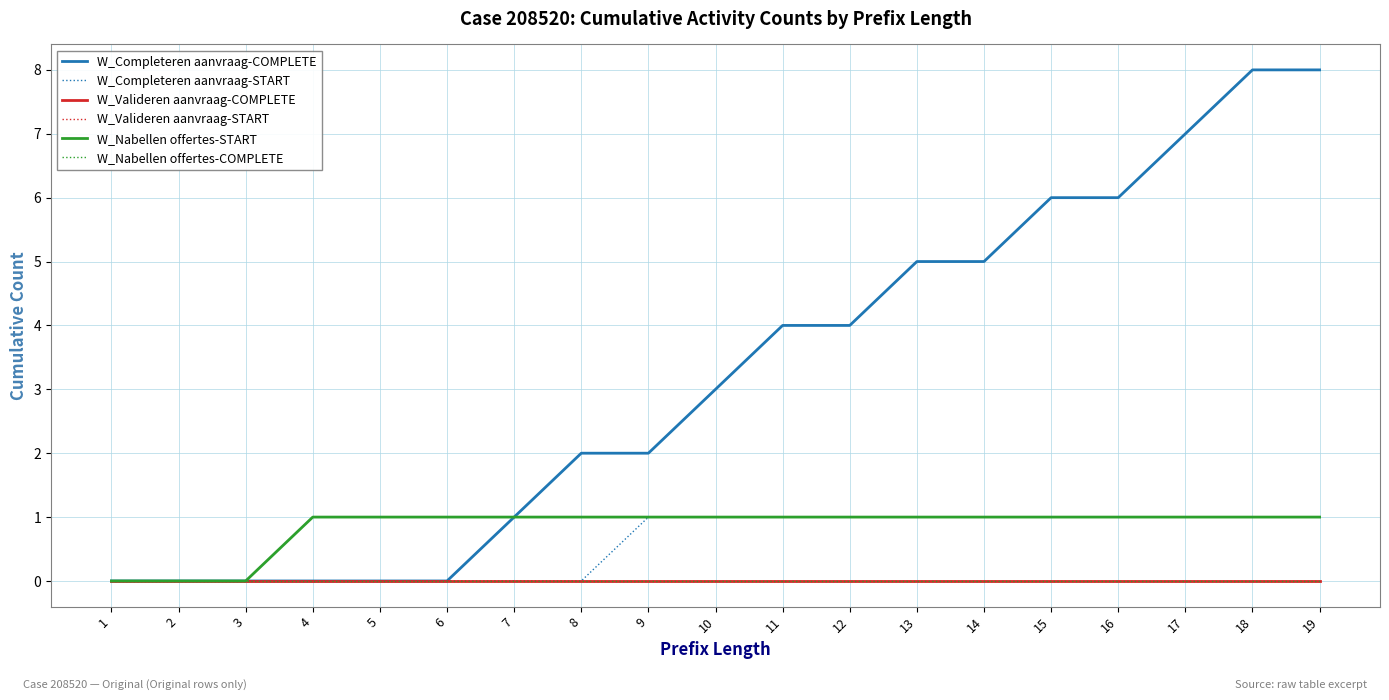

Does the chart display data point markers on the line(s)?

No